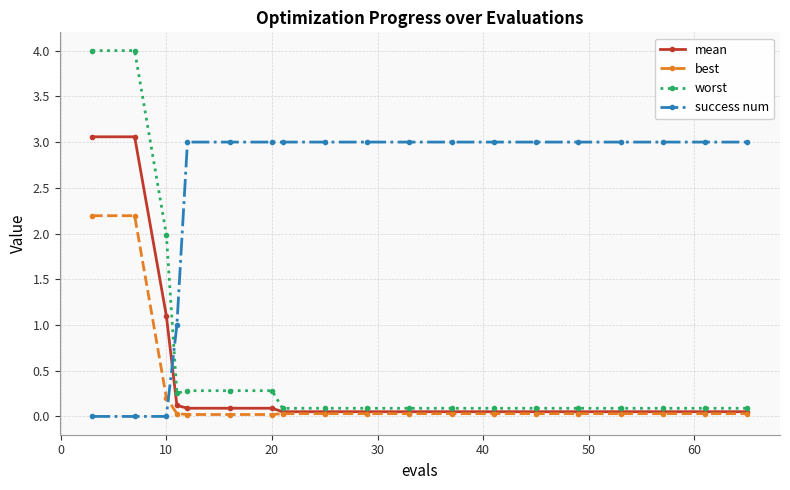

Which series has the largest total across all categories?

success num